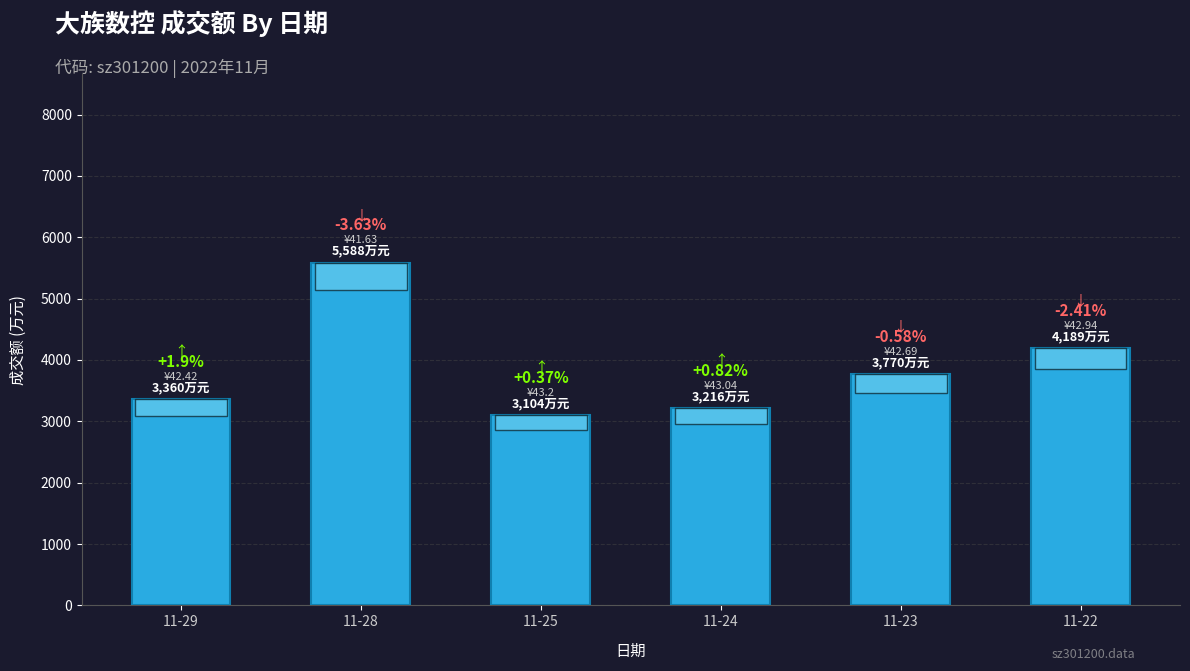

Does the chart contain any negative values?

No